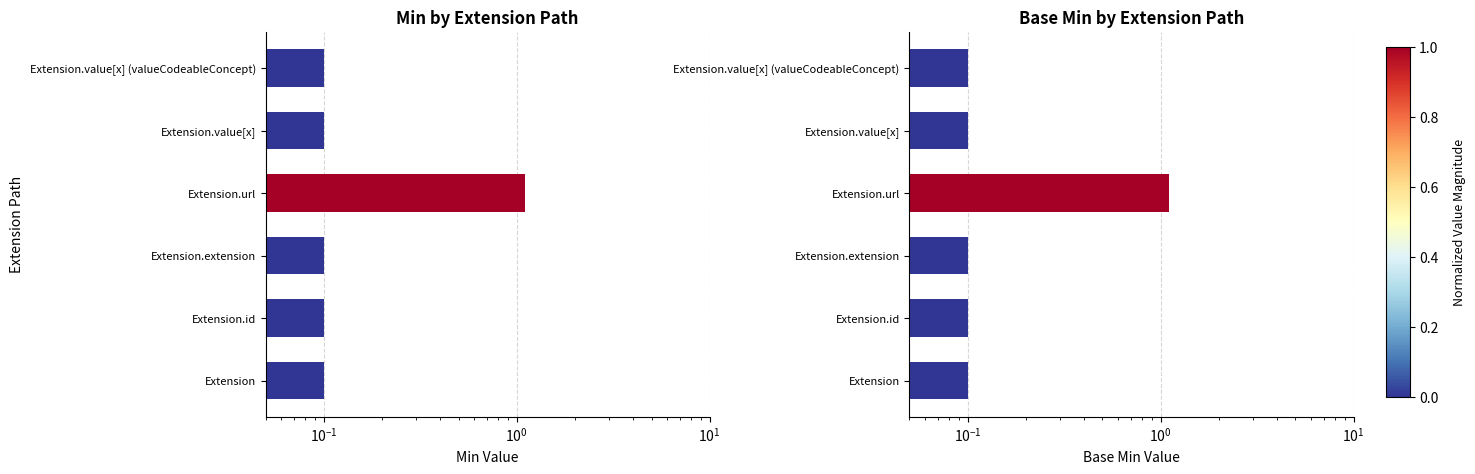

What value does the Base Min series have at Extension.url?

1.1